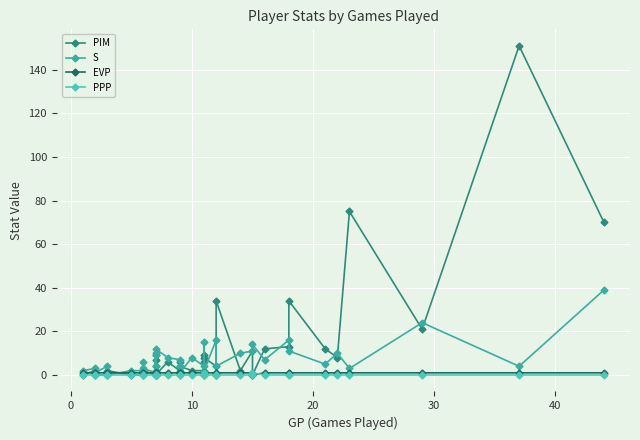

How many lines are shown in the chart?

4